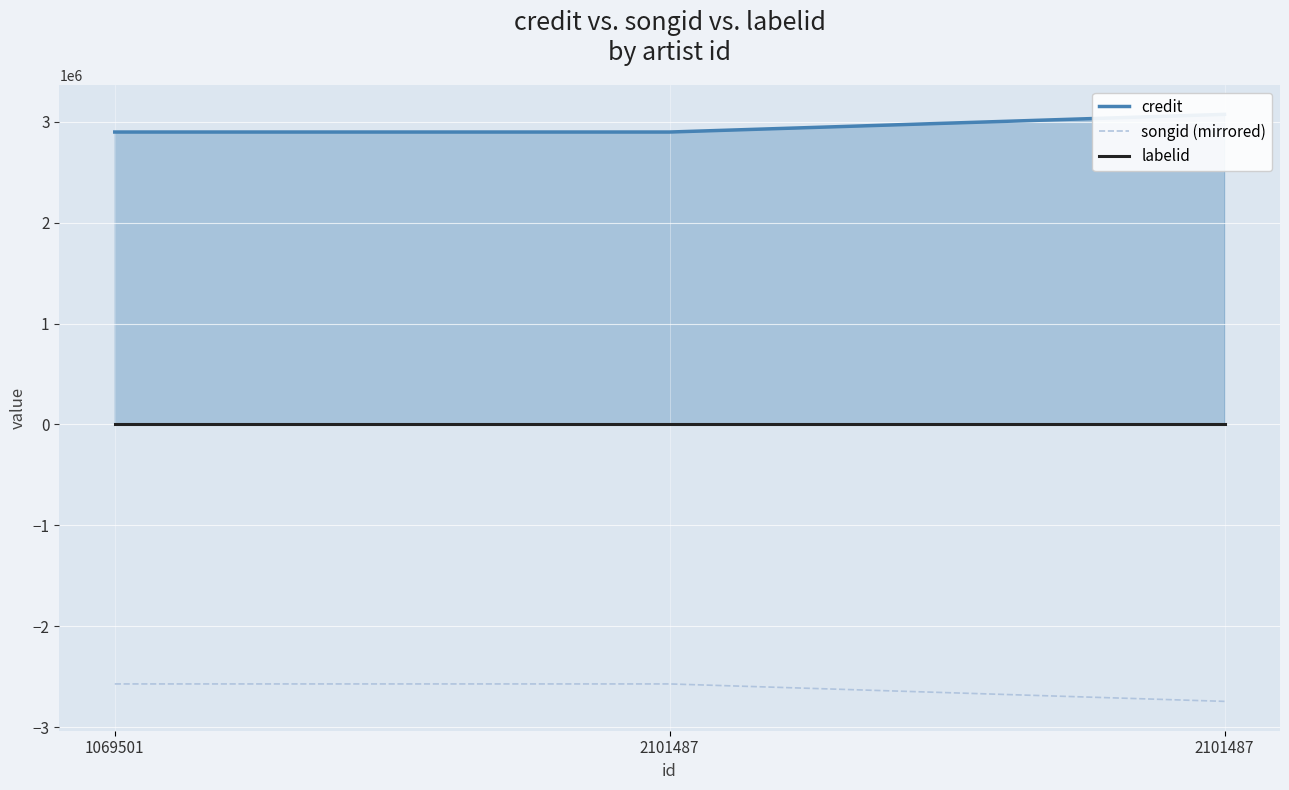

Is the value of credit at 2101487 greater than the value of labelid at 2101487?

Yes